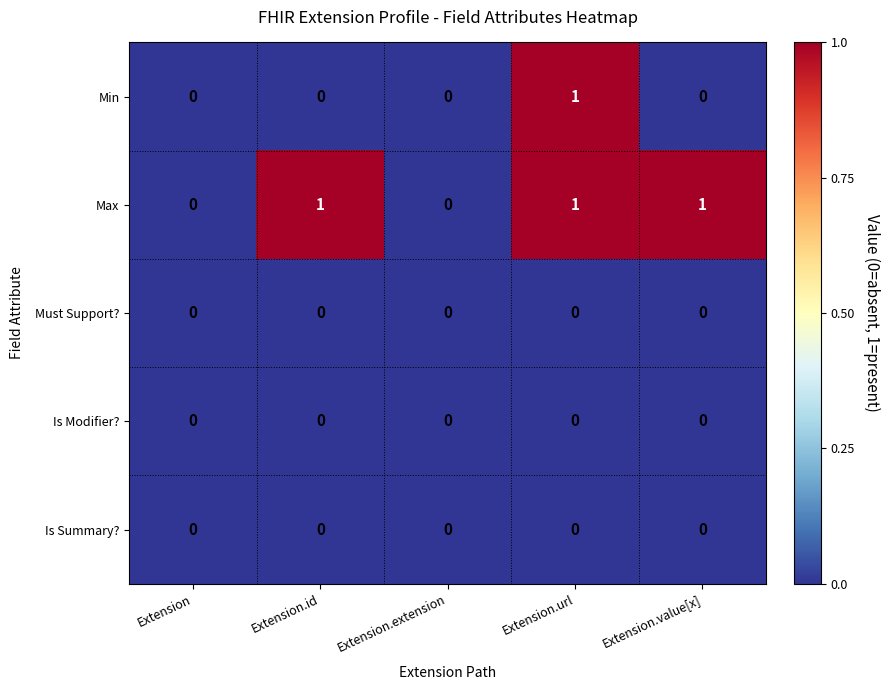

Reading right to left, transcribe all the data shown in this chart.

Min: 0	1	0	0	0
Max: 1	1	0	1	0
Must Support?: 0	0	0	0	0
Is Modifier?: 0	0	0	0	0
Is Summary?: 0	0	0	0	0